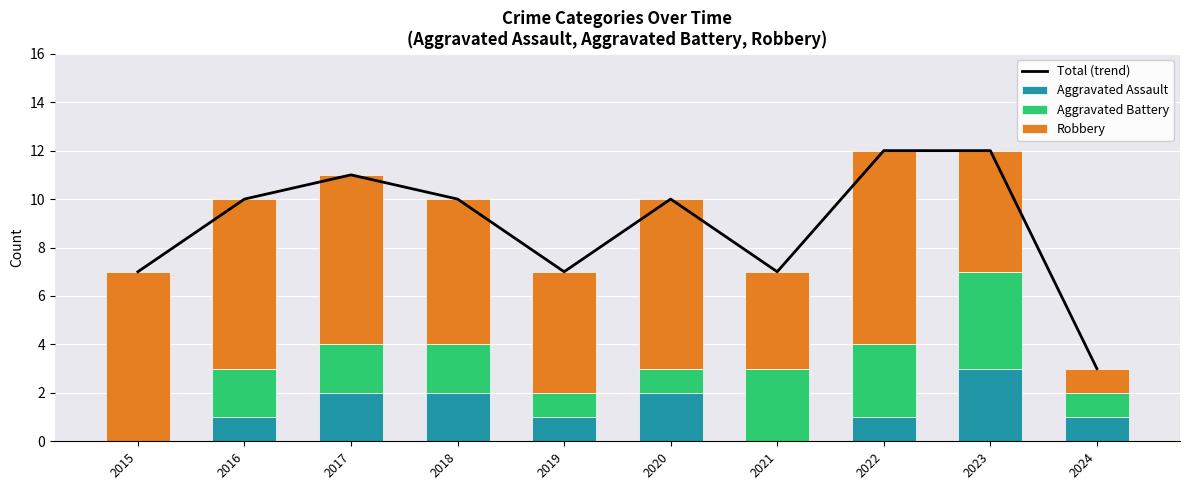

What is the value of the Total (trend) bar at the 4th from the left?

10